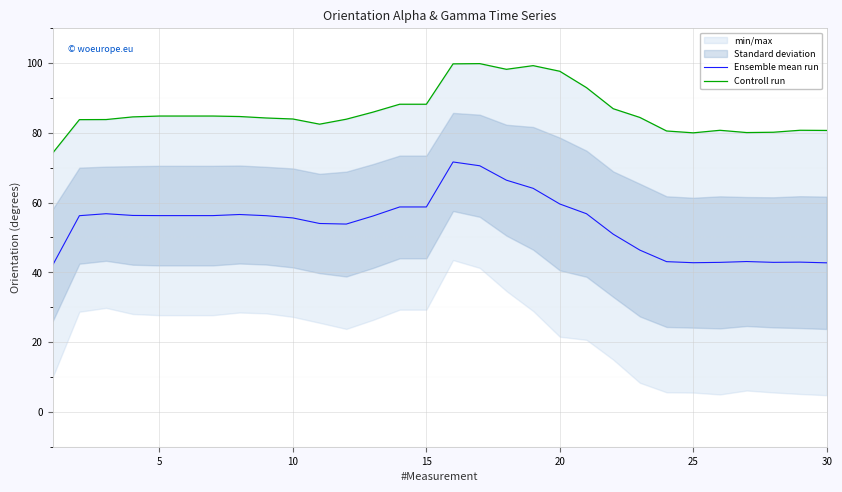

What is the sum of all Controll run values?

2583.8